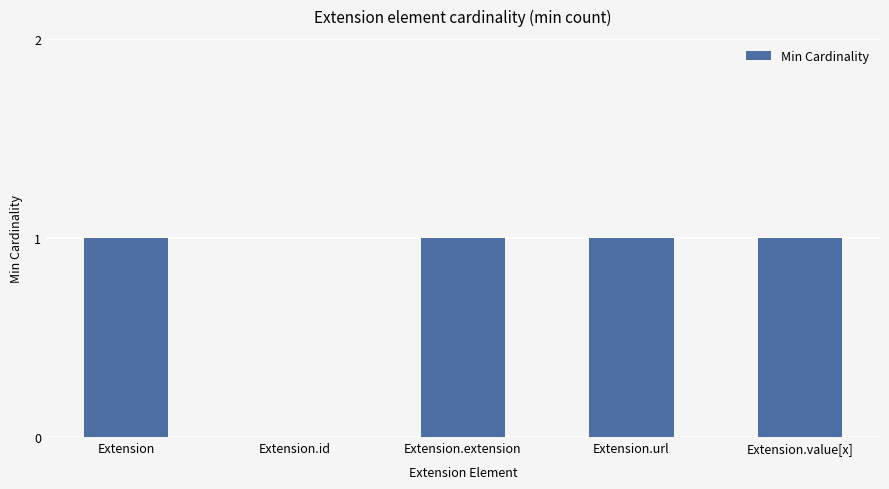

What is the change in value from Extension to Extension.id?

-1